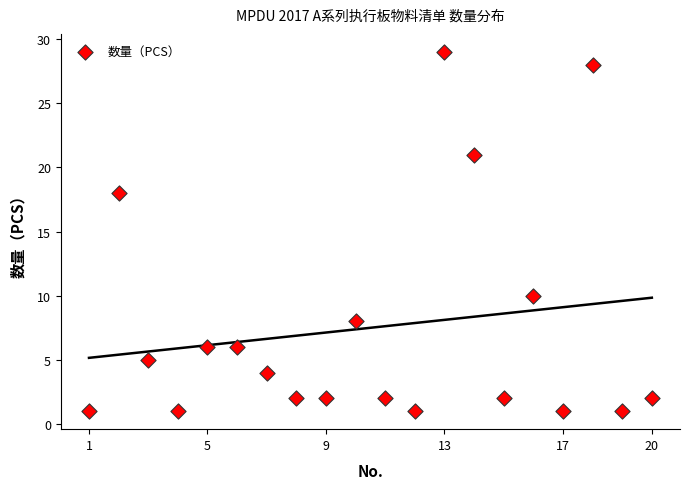

What Y value in the scatter plot is closest to 15?

18